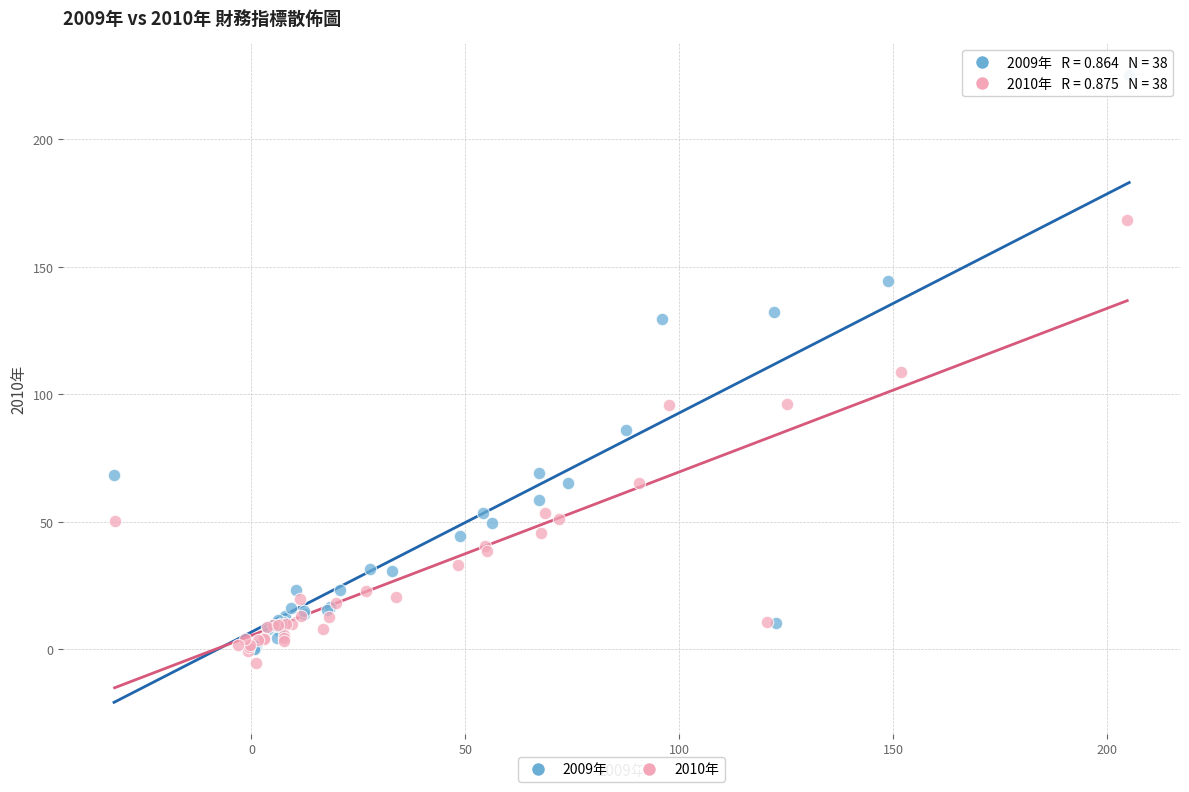

Which series contains the highest Y value?

2009年